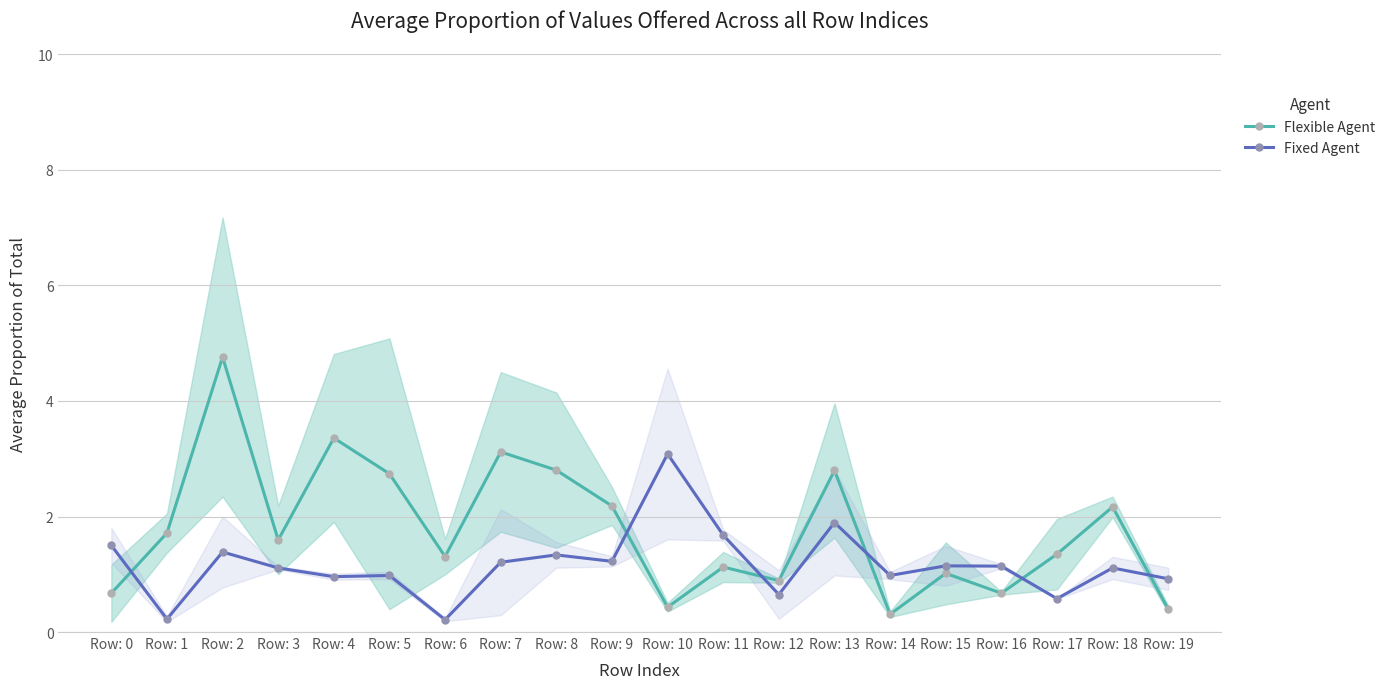

At which label is Flexible Agent closest to 2?

Row: 18